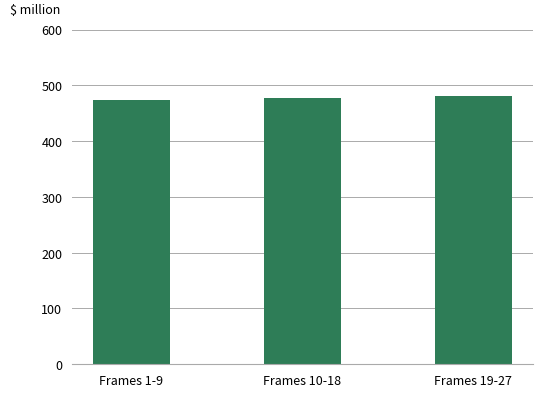

What is the ratio of the value at Frames 19-27 to the value at Frames 10-18?

1.0